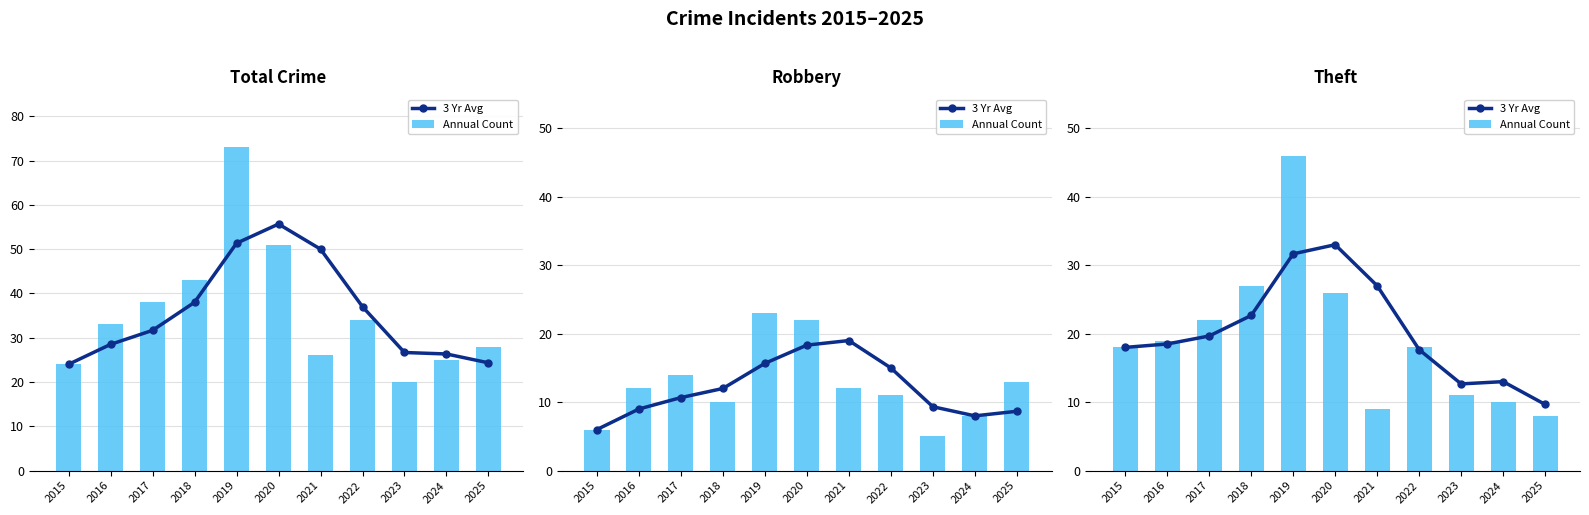

List the series in order of their peak value, lowest first.

3 Yr Avg, Annual Count